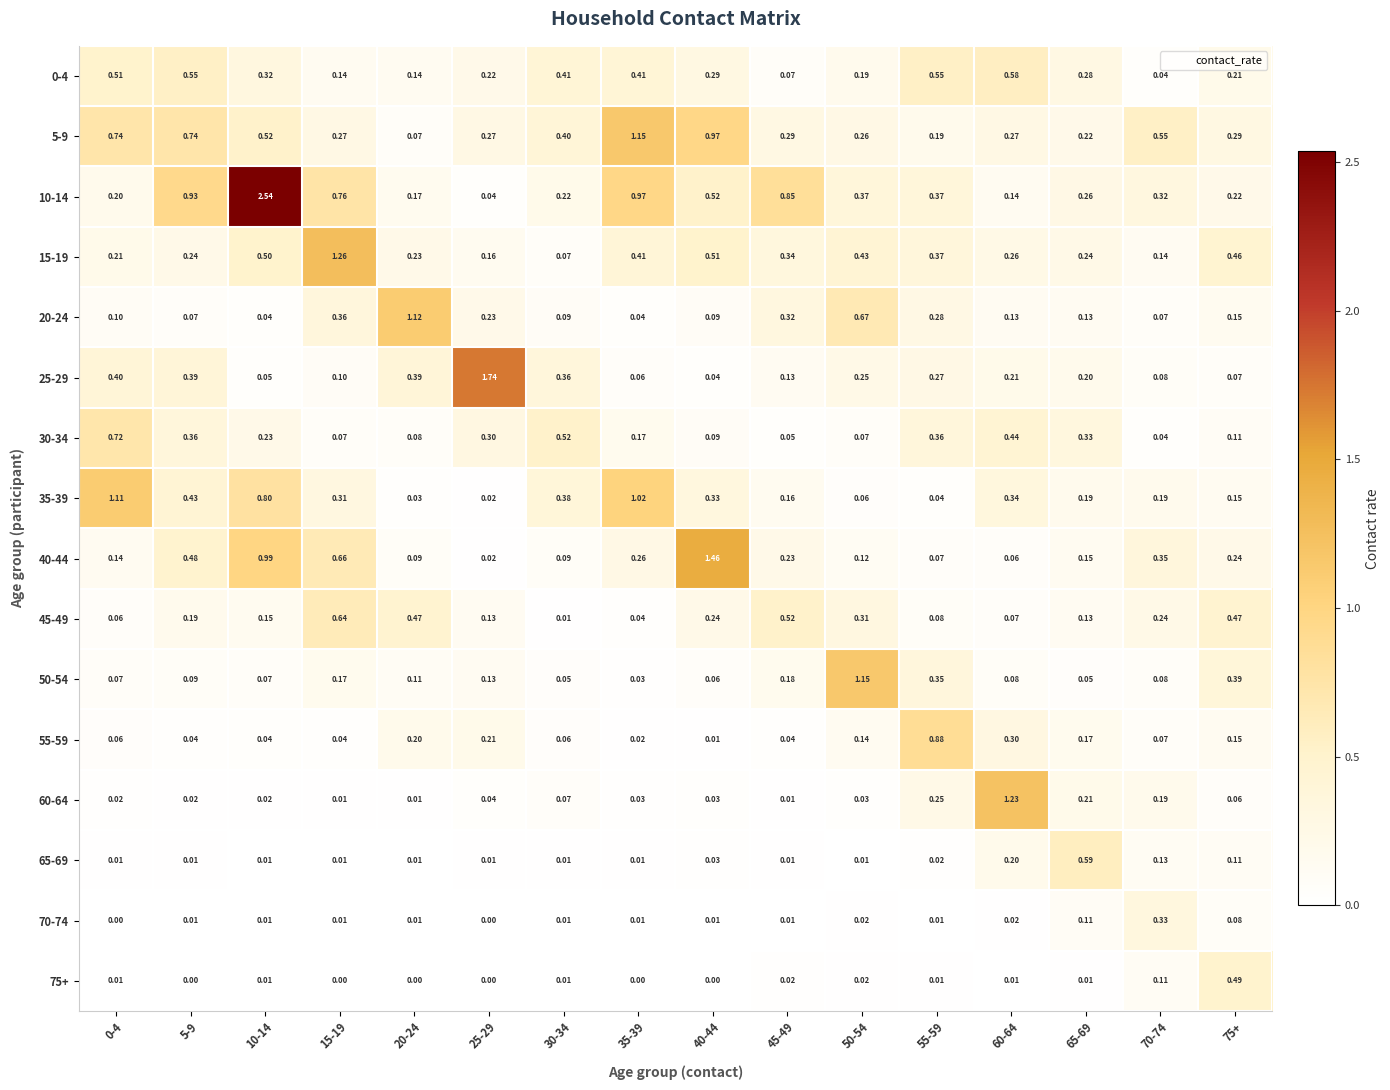

Is the value of 60-64 at 30-34 greater than the value of 70-74 at 20-24?

Yes